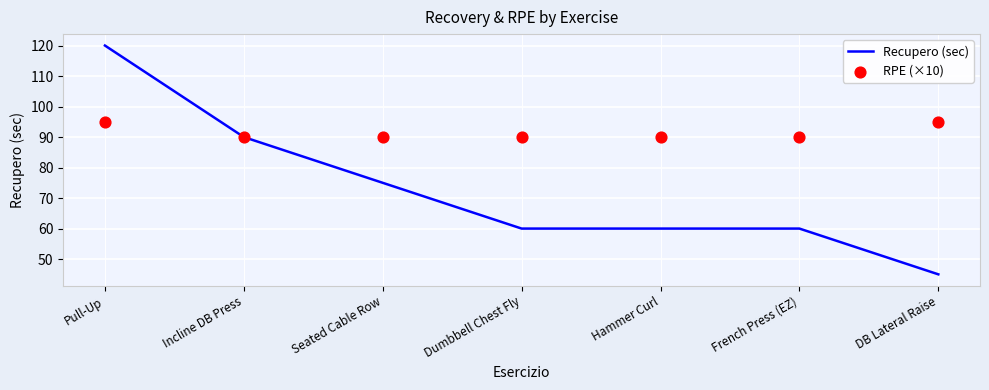

What is the total value across all series at Pull-Up?

215